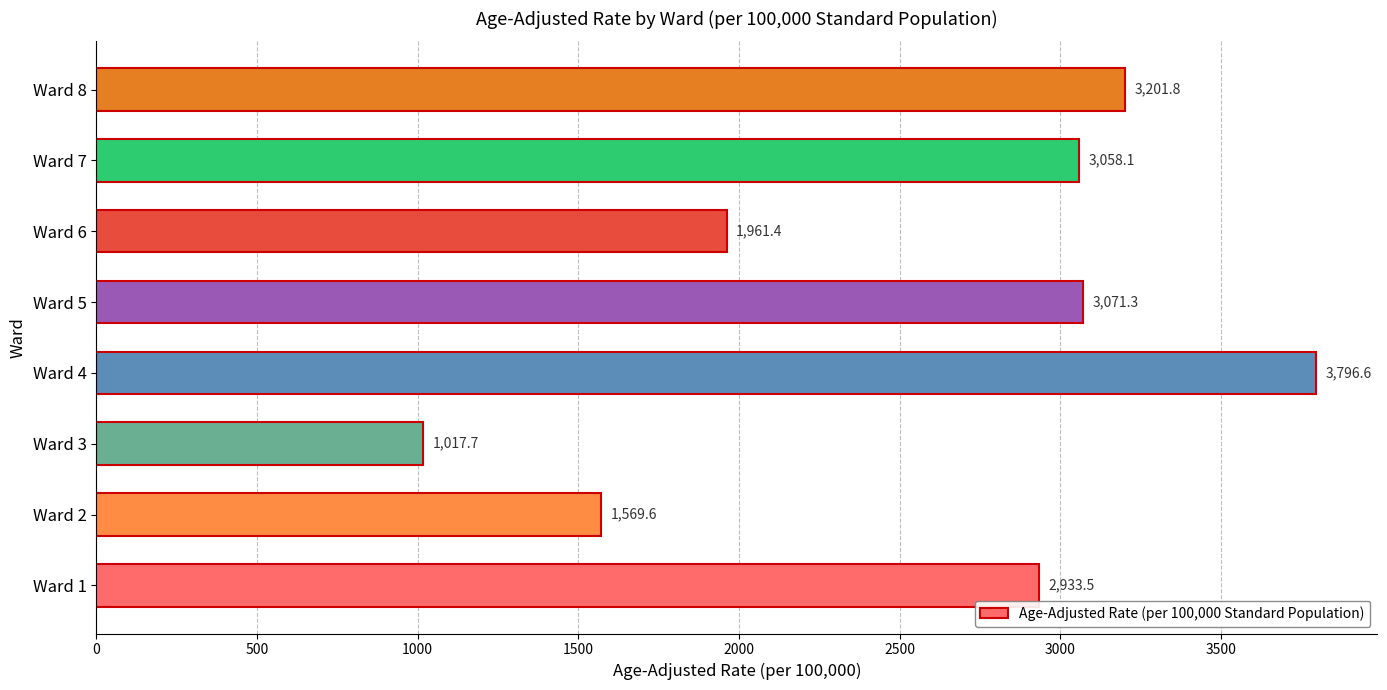

Read the value at Ward 2.

1569.6